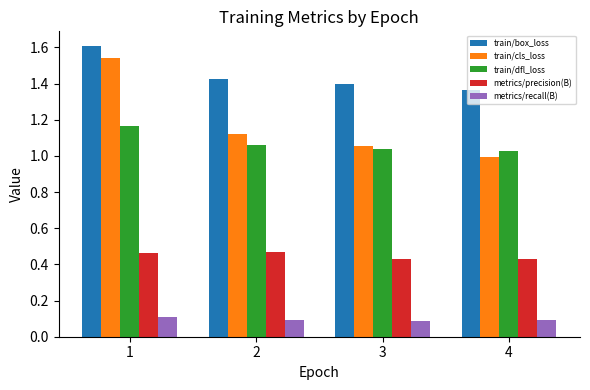

True or false: train/cls_loss has a value of 0.9 at 1.

False